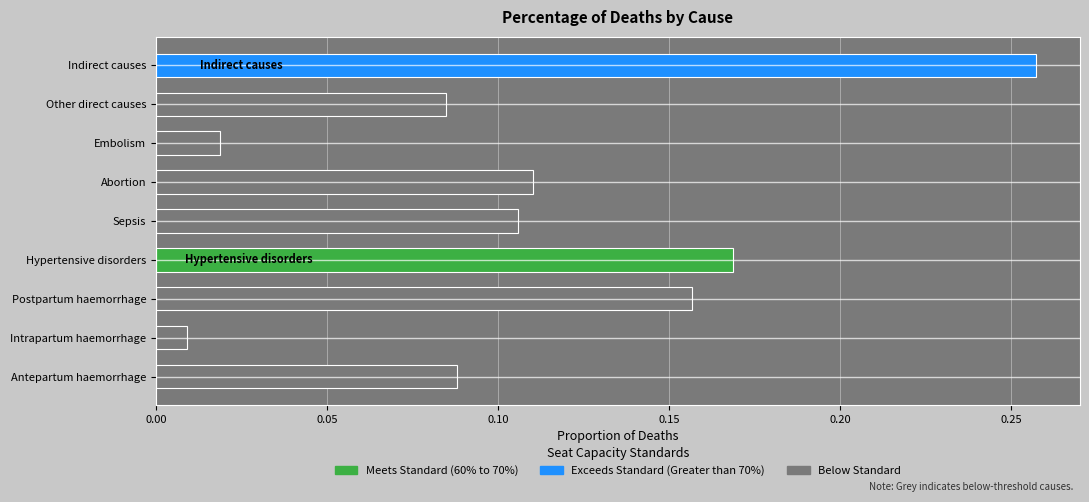

Between Antepartum haemorrhage and Intrapartum haemorrhage, which is larger?

Antepartum haemorrhage